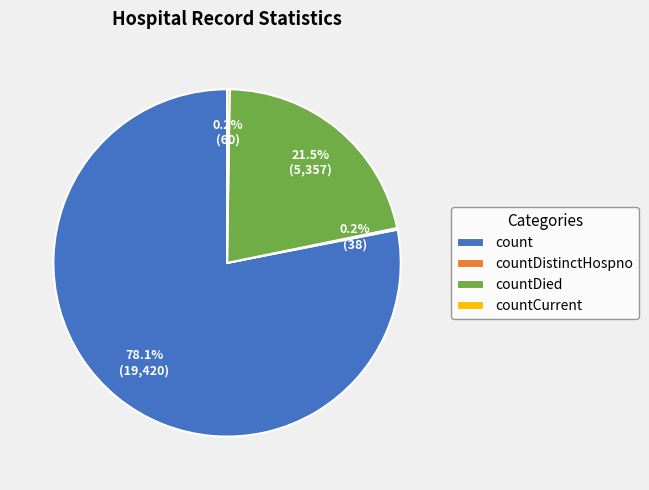

Which category has the biggest portion of the pie?

count